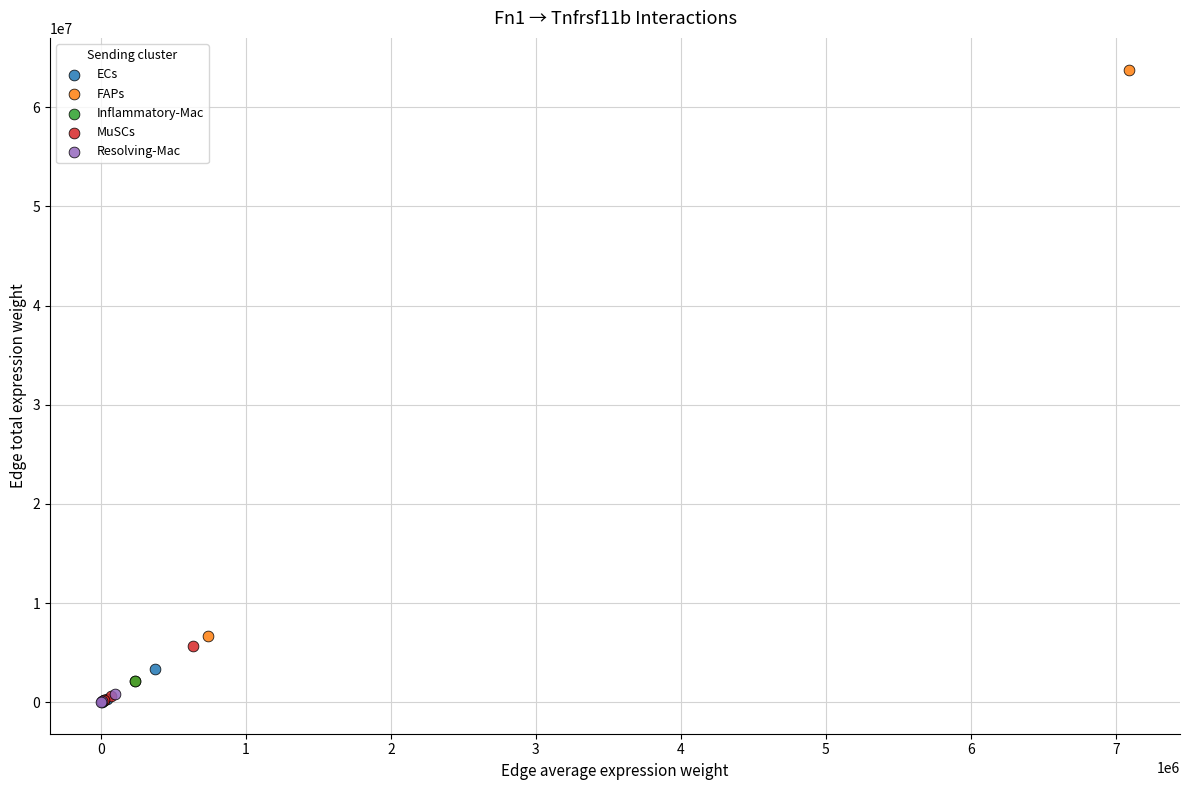

Which series reaches the maximum Y coordinate?

FAPs